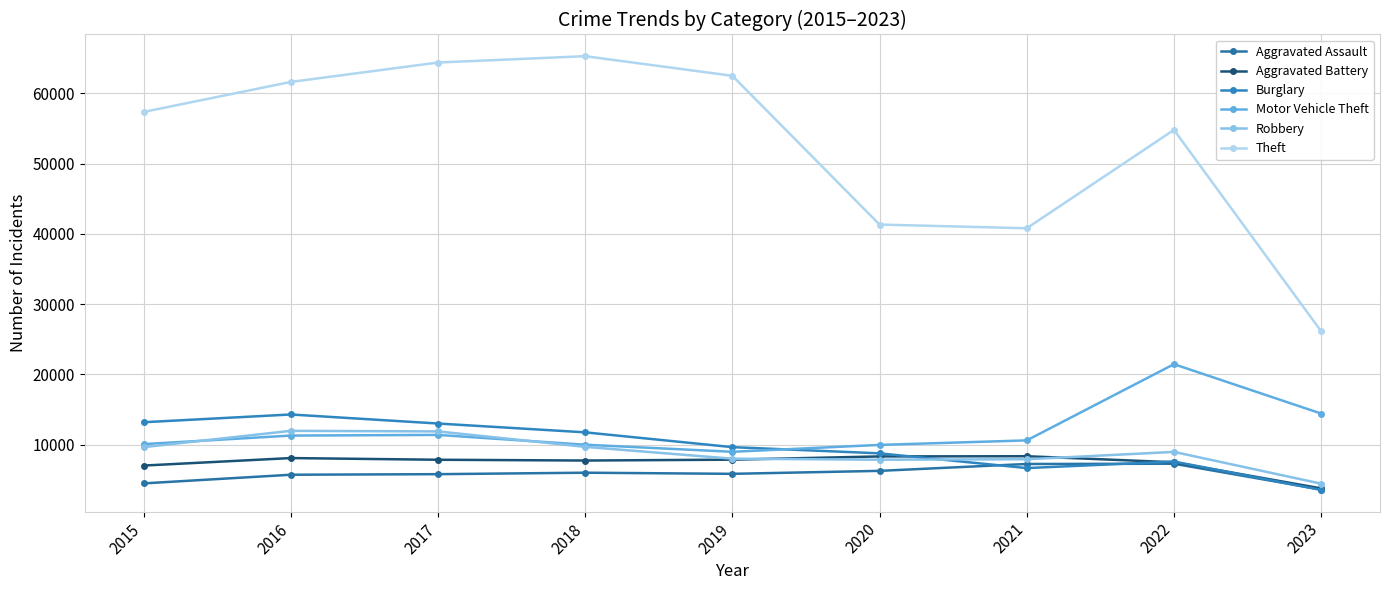

What is the spread (max minus min) of values at 2021?

34134